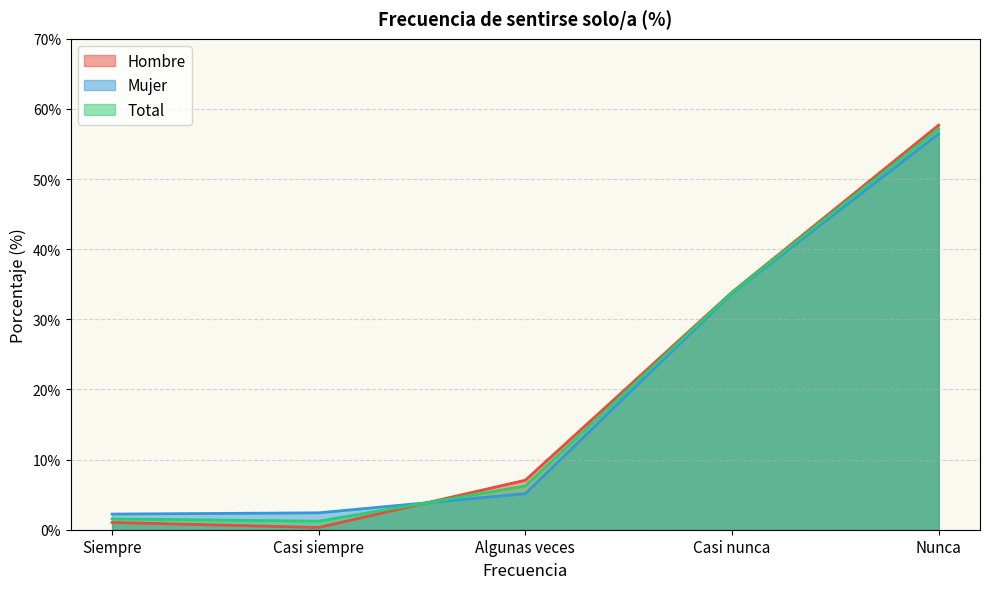

At which label does Total first exceed 6?

Algunas veces